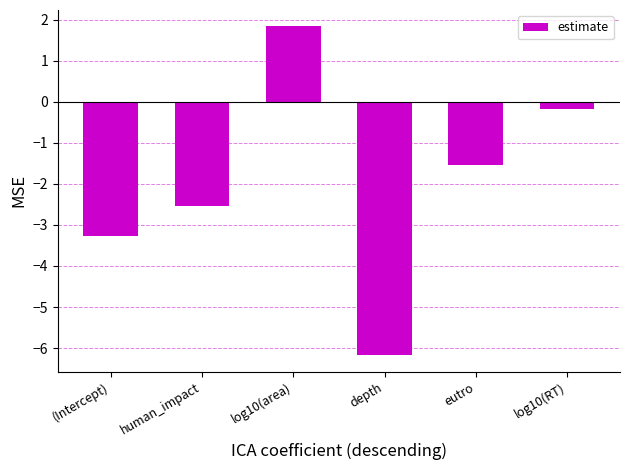

The chart shows a value of -2.0 at eutro. True or false?

False